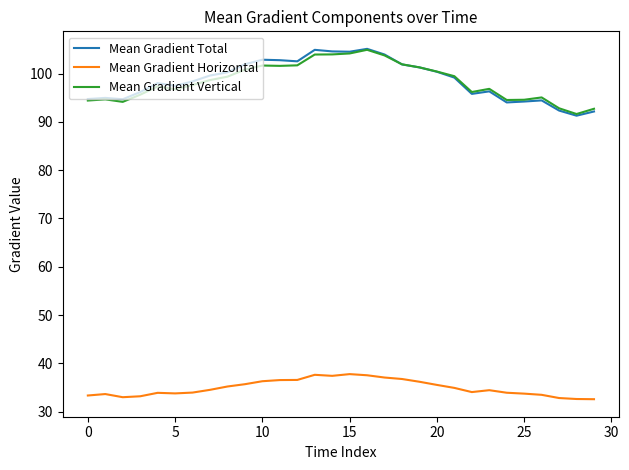

What is the maximum value for Mean Gradient Horizontal?

37.8